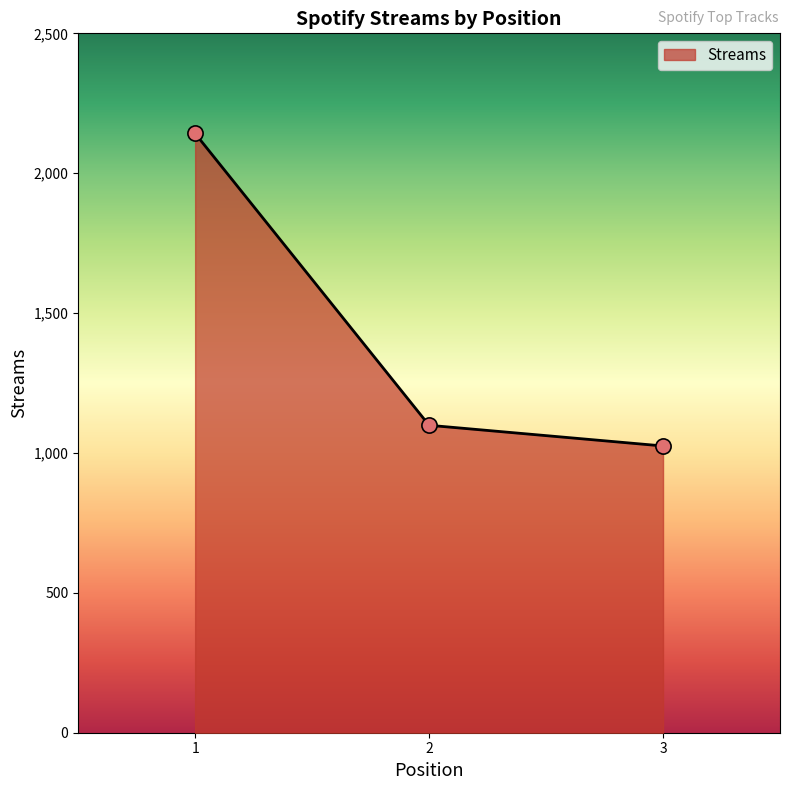

Approximately how many times larger is the value at 3 compared to 1?

0.5